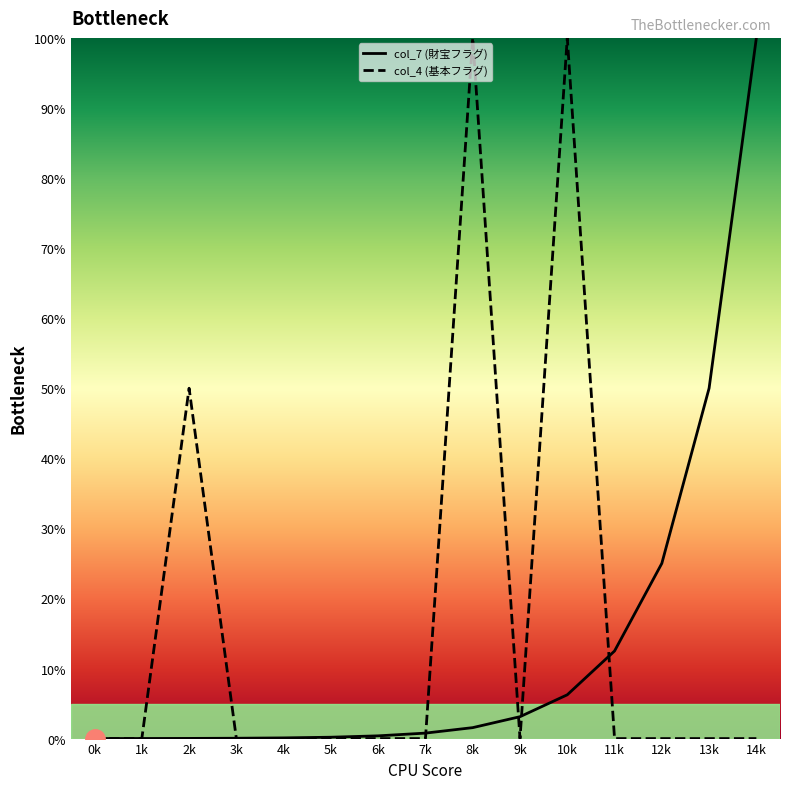

What is the maximum value shown in the chart?

100.0